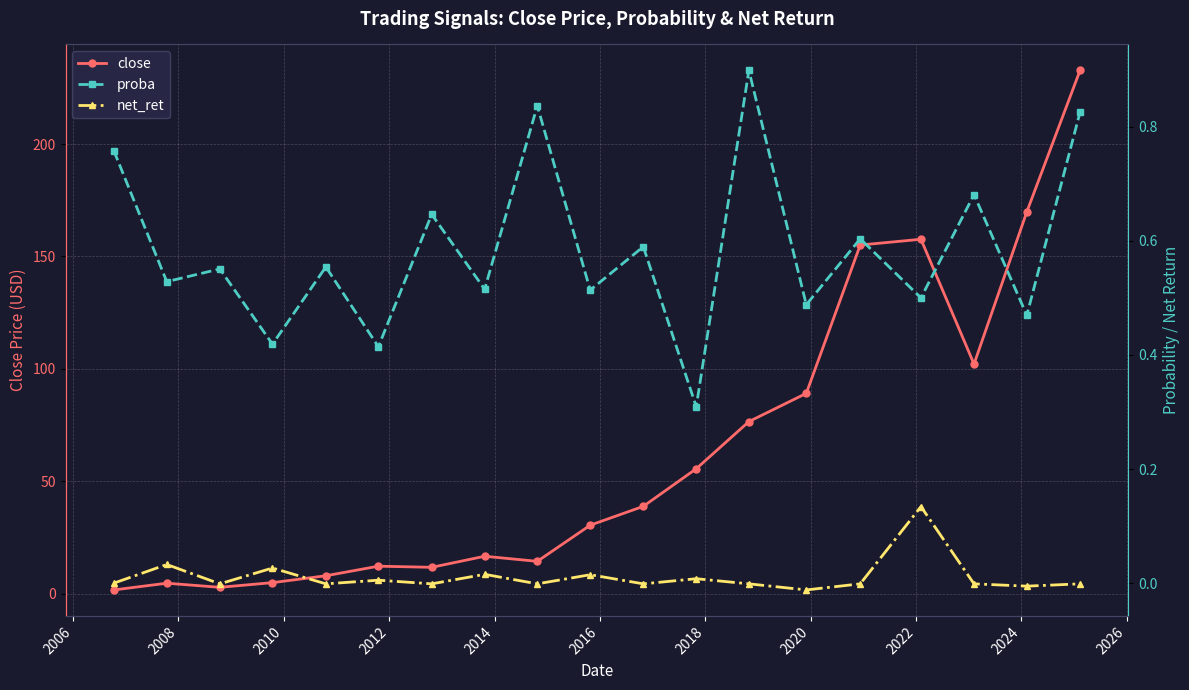

True or false: close and proba intersect in this chart.

False